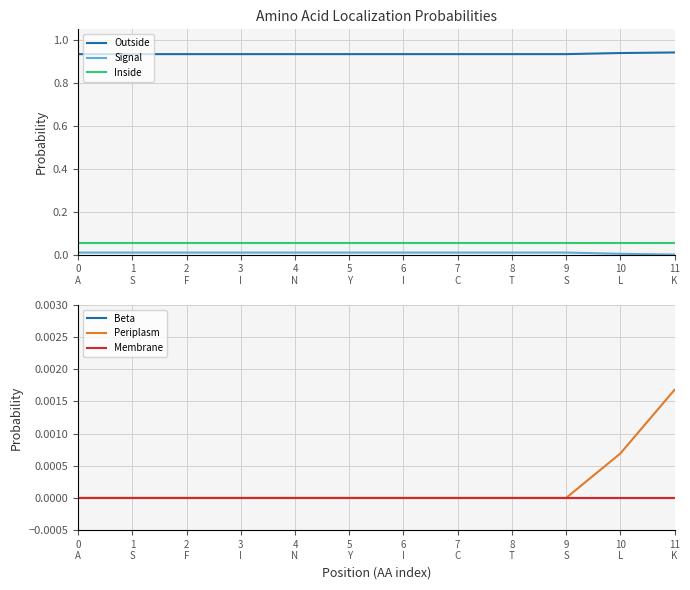

True or false: Signal and Inside cross at least once.

False